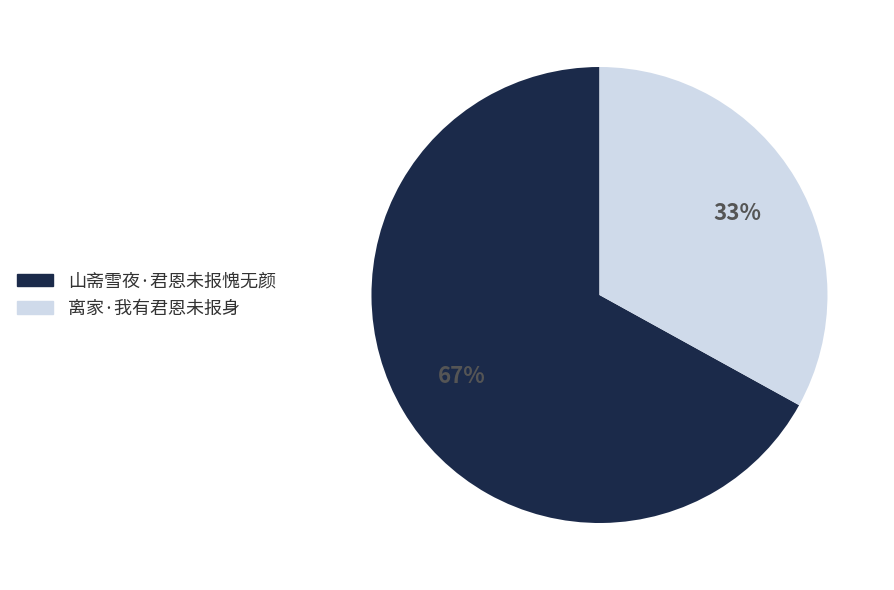

To the nearest percent, what percentage of the pie is 山斋雪夜·君恩未报愧无颜?

67%